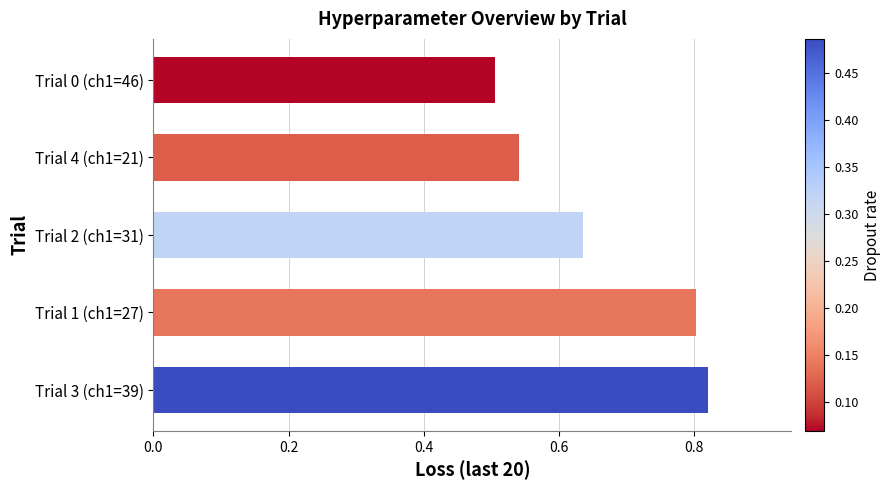

At which category does the chart reach its minimum across all series?

Trial 0 (ch1=46)